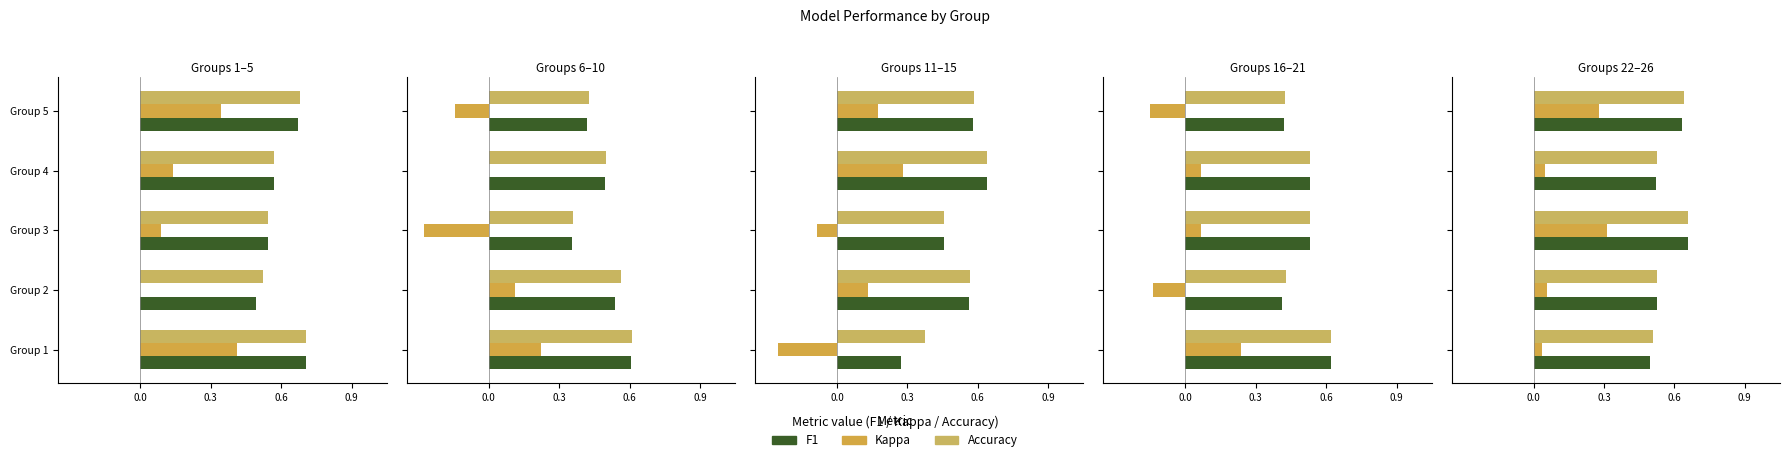

How many bars are there in each group?

3